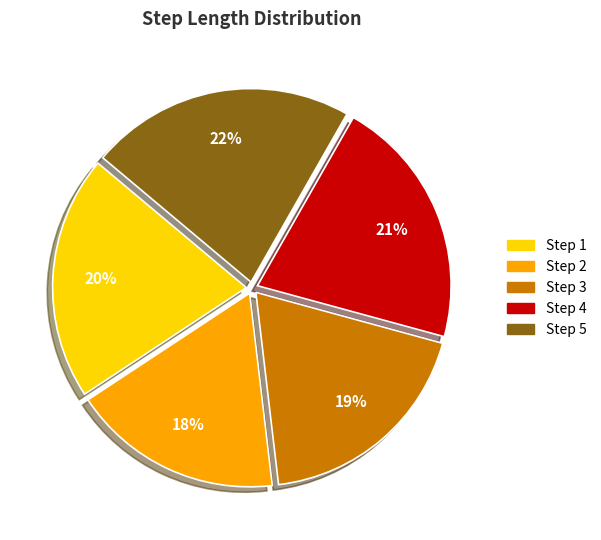

Does any single category account for the majority?

No